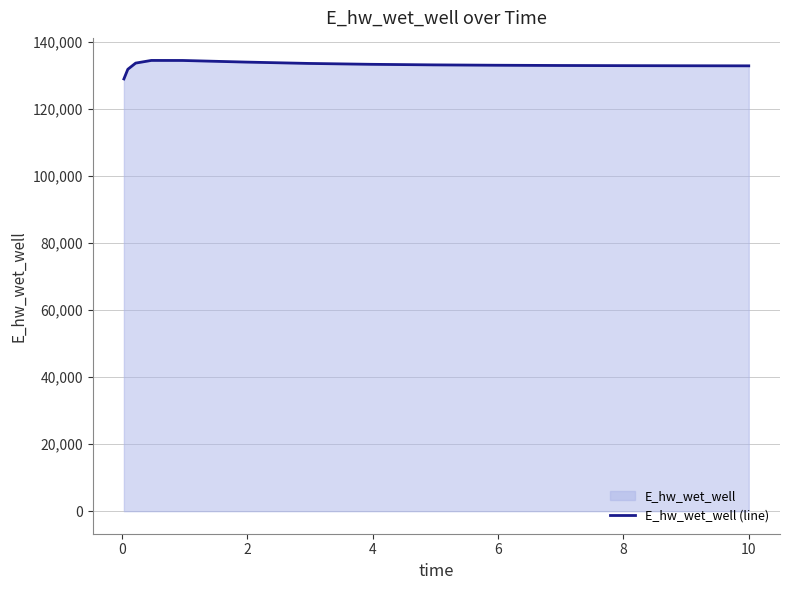

What is the difference between the maximum and minimum values?

5528.5